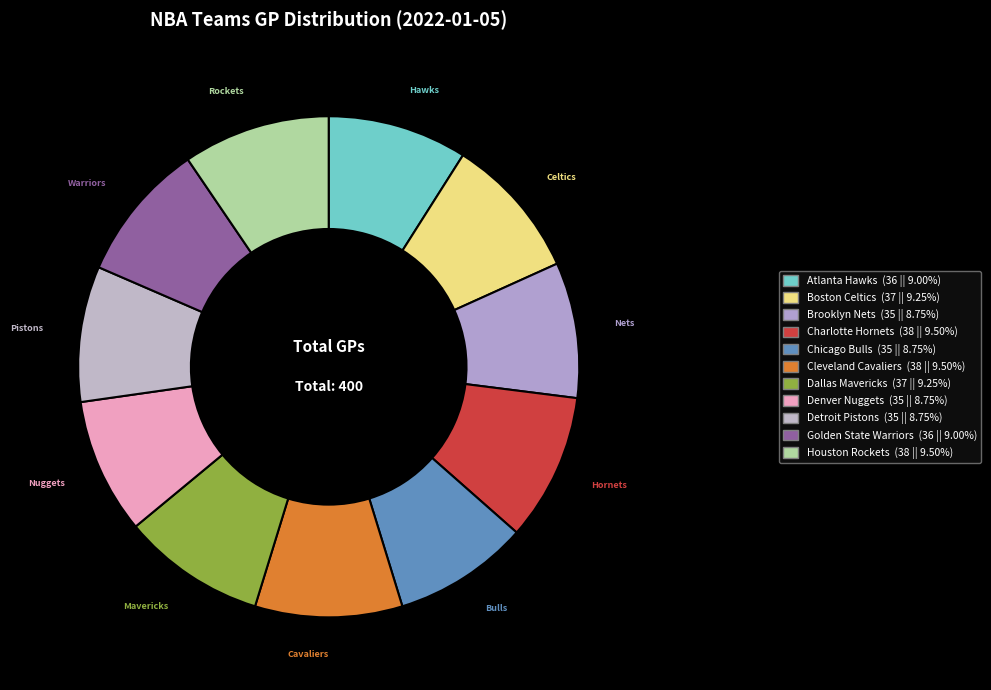

True or false: Detroit Pistons accounts for 1% of the total.

False